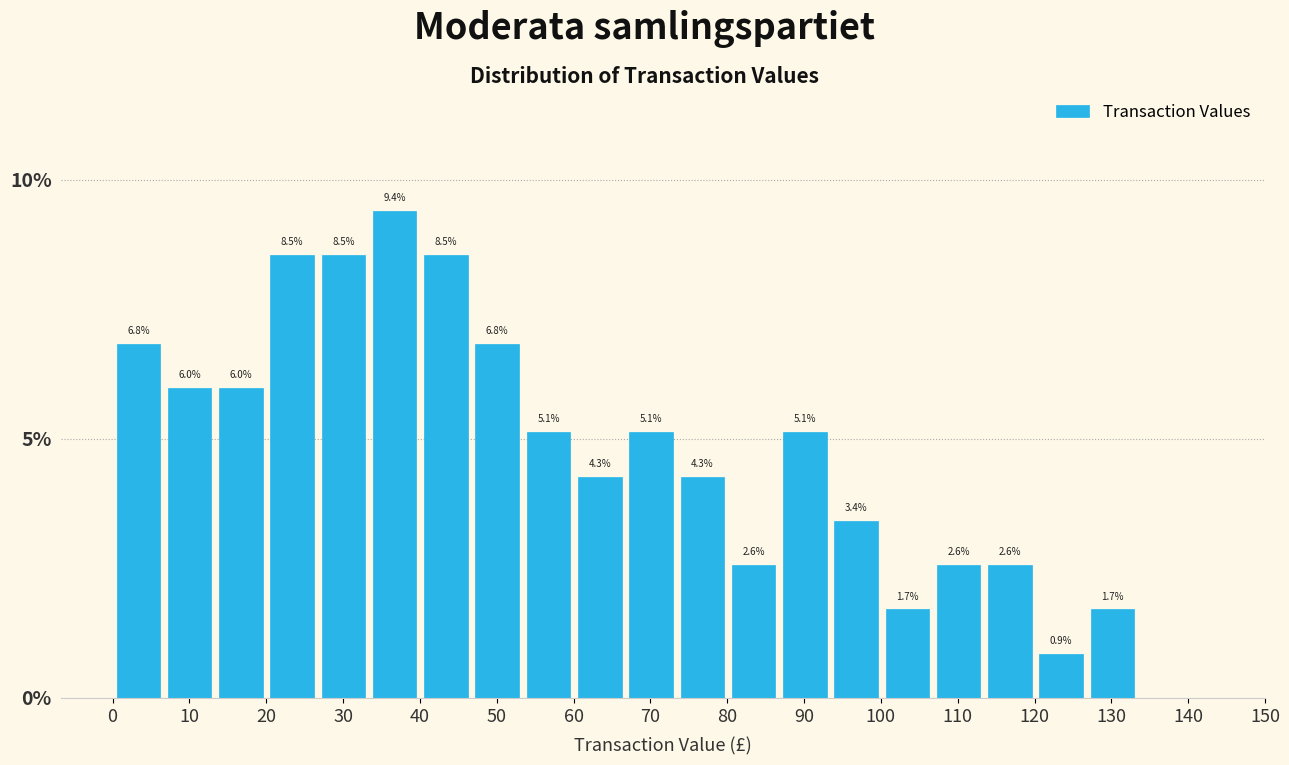

How tall is the bar that spans 113 to 120 on the x-axis? The bar edges are not printed on the chart, so give them approximately, as read against the axis.

2.6